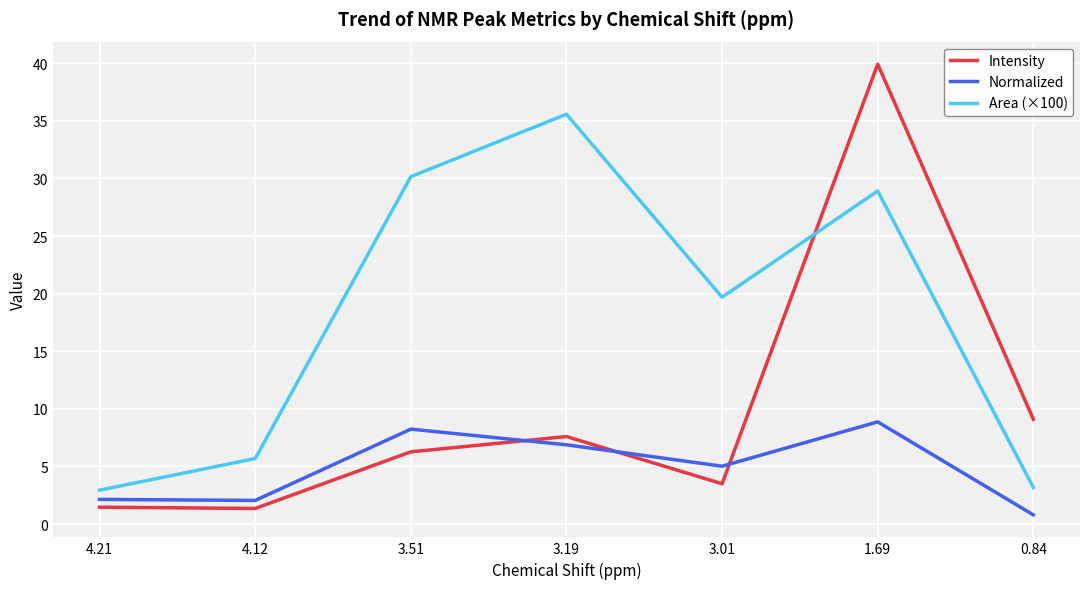

Which series has the widest spread of values?

Intensity